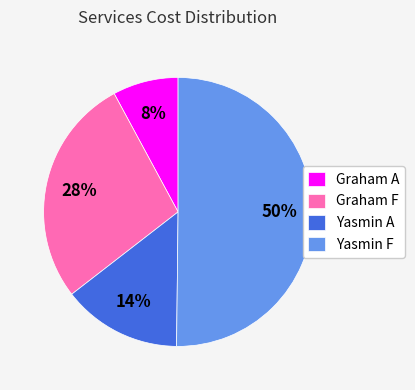

What is the smallest slice in the pie chart?

Graham A